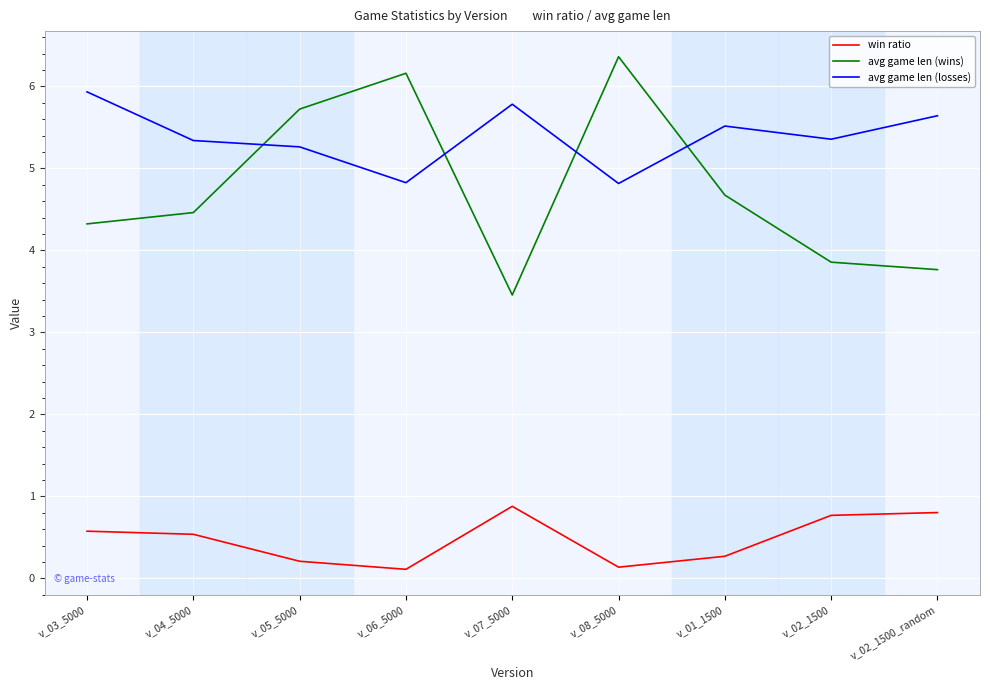

True or false: avg game len (wins) and win ratio cross at least once.

False